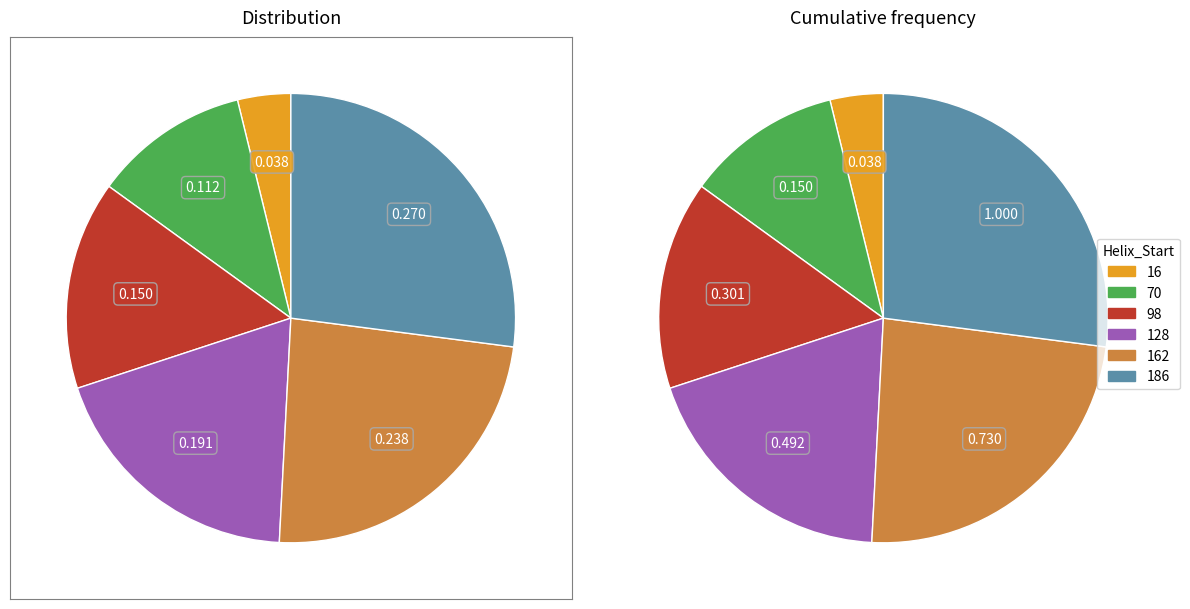

Is there a majority slice in this chart?

No